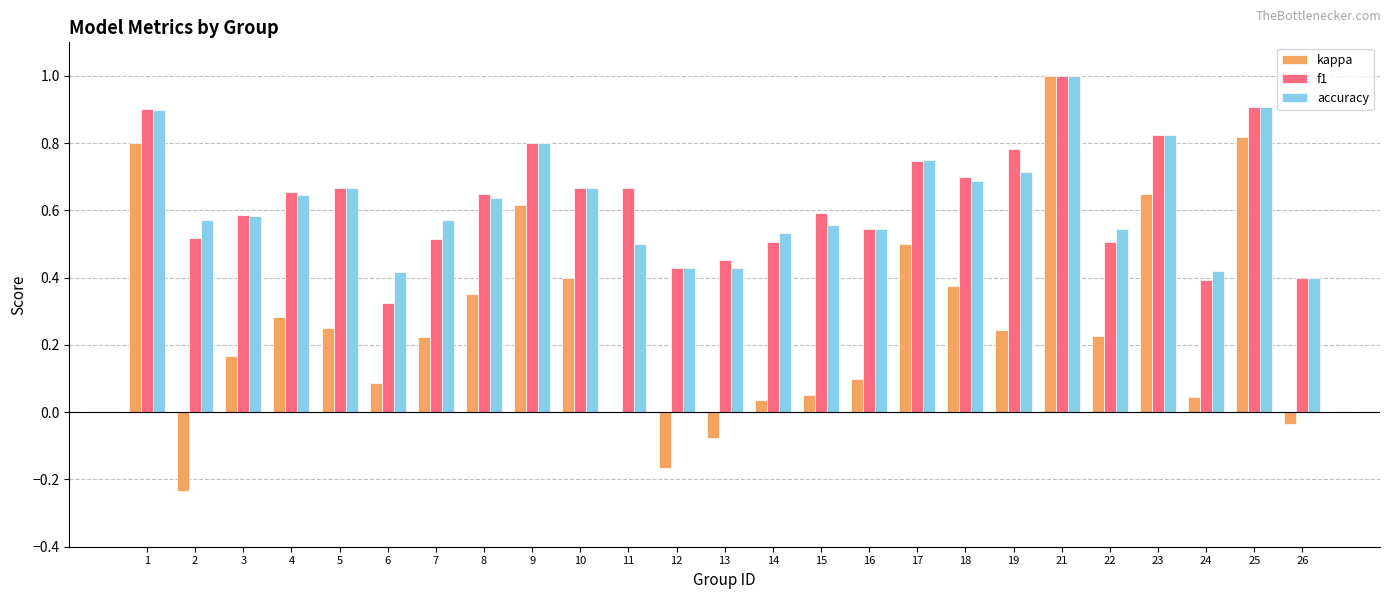

Is the value of kappa at 7 greater than the value of accuracy at 11?

No